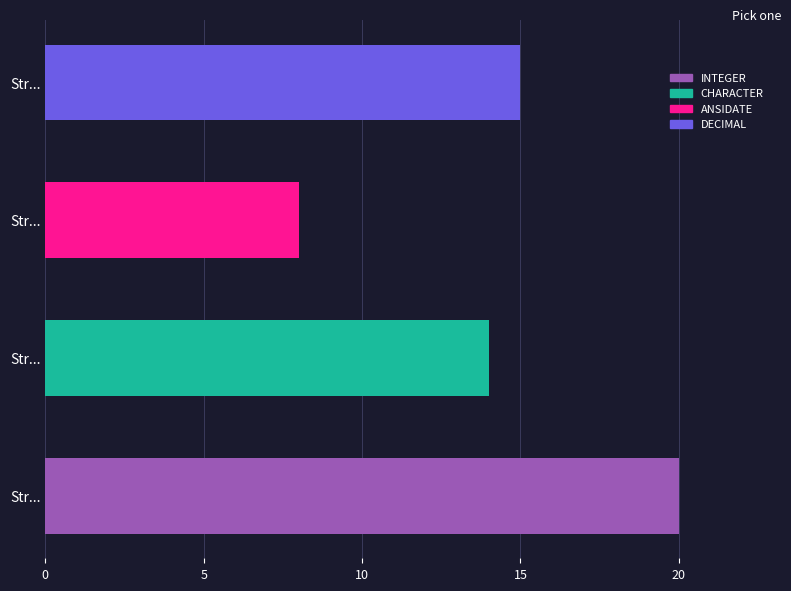

What is the difference between the maximum and minimum values?

12